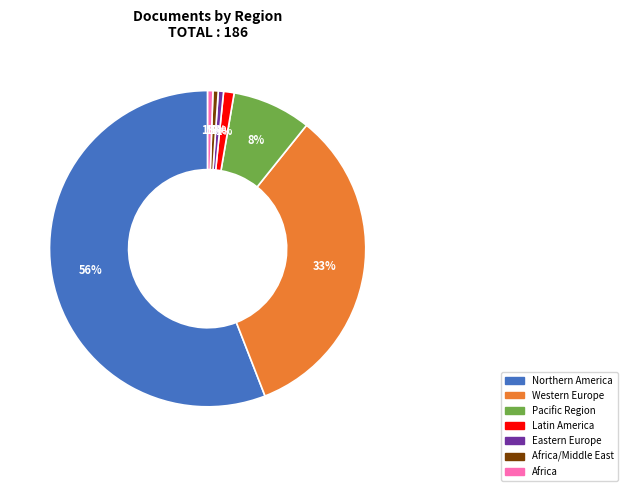

How many segments does this pie chart have?

7